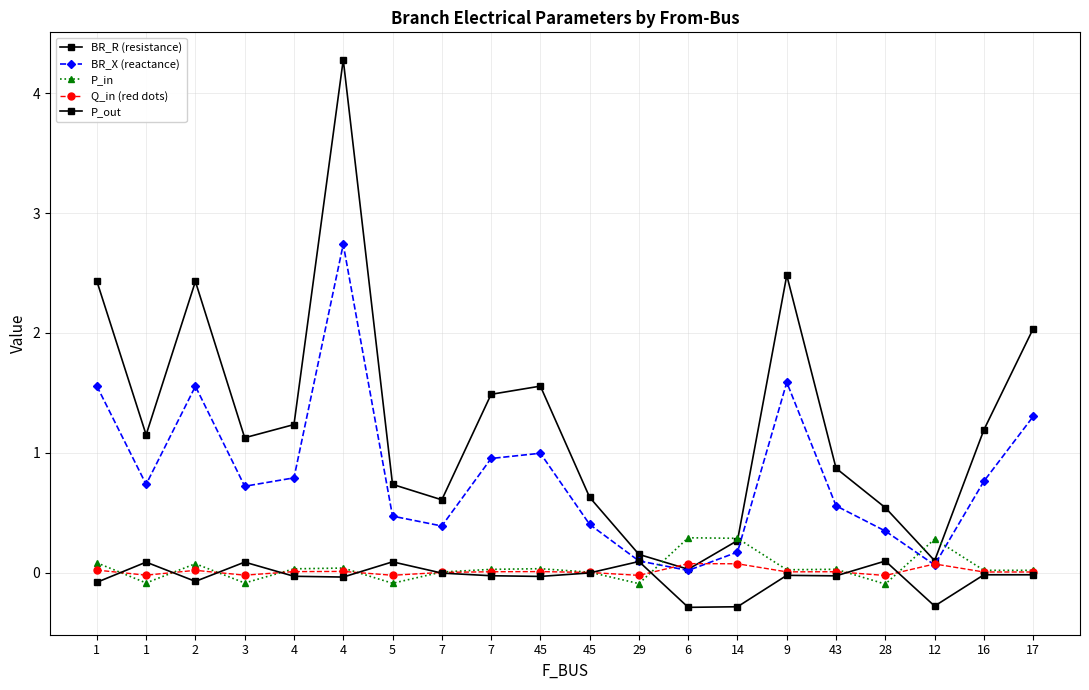

True or false: BR_R (resistance) and BR_X (reactance) intersect in this chart.

False